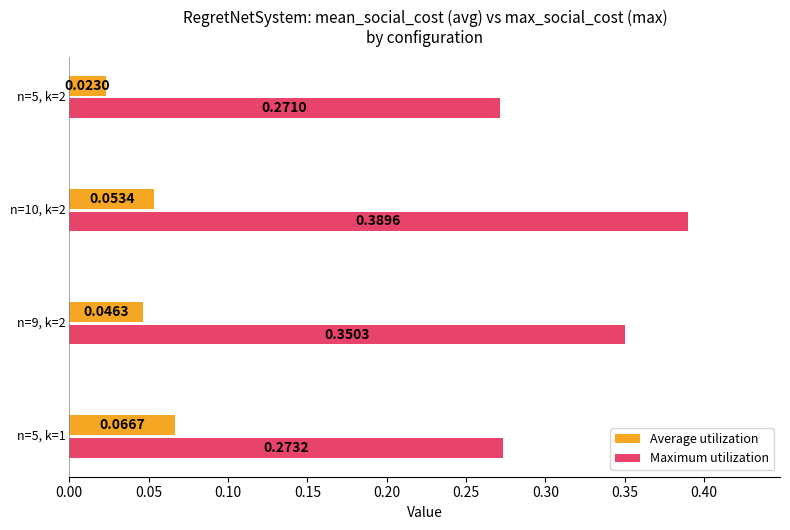

Which series has the widest spread of values?

Maximum utilization